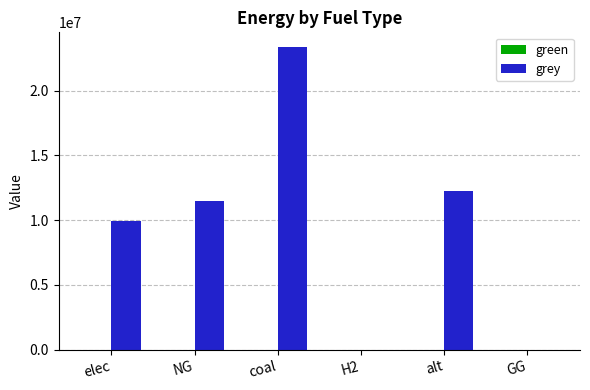

What is the change in value from NG to alt?

+773518.9